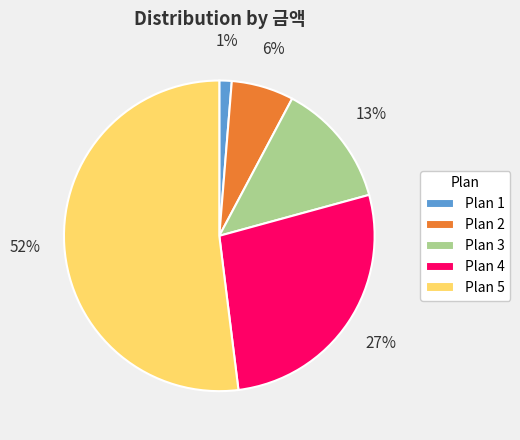

How many segments does this pie chart have?

5